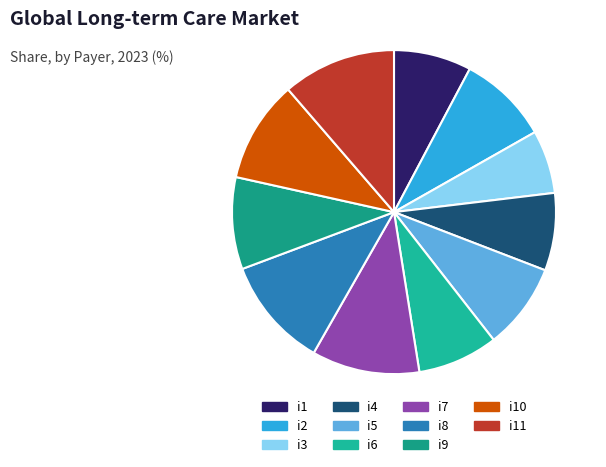

Does any single category account for the majority?

No